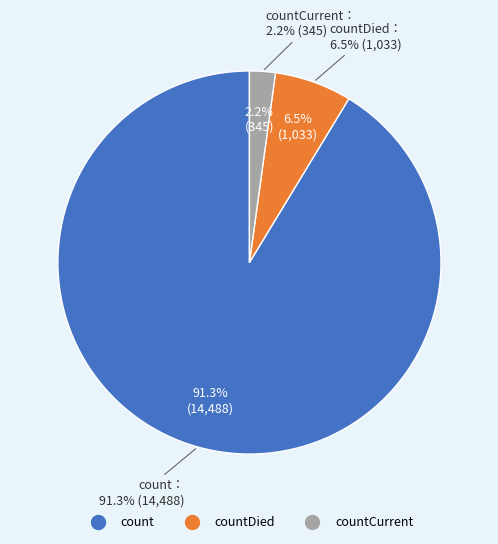

How many segments does this pie chart have?

3